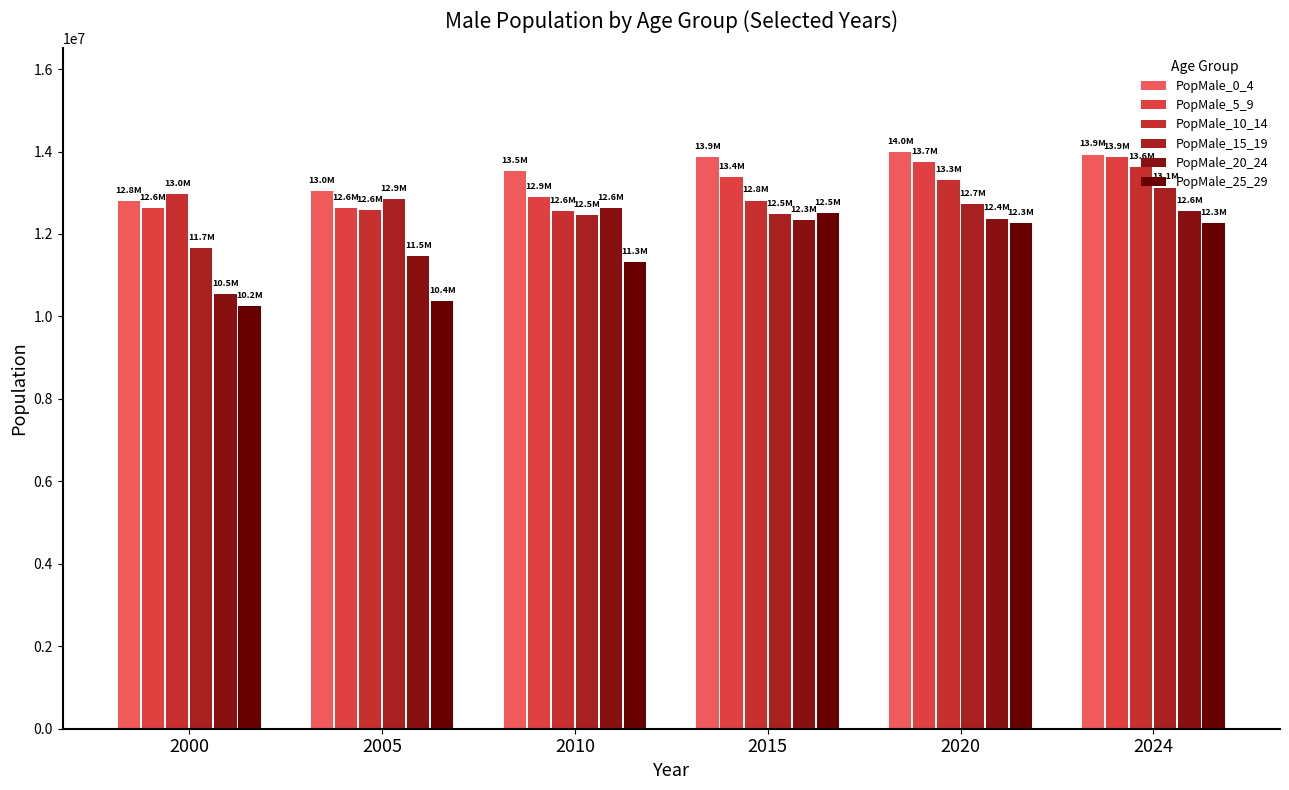

What are all the series names shown in the legend?

PopMale_0_4, PopMale_5_9, PopMale_10_14, PopMale_15_19, PopMale_20_24, PopMale_25_29